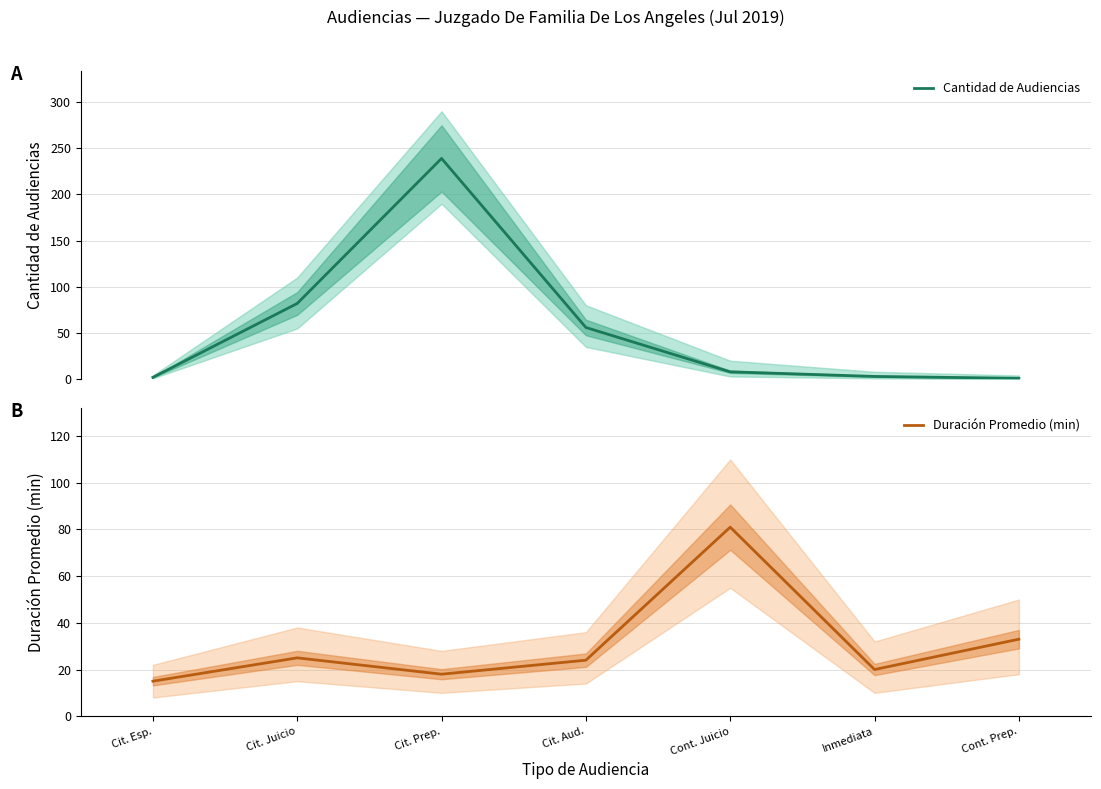

List the labels in order of Duración Promedio (min) value, largest first.

Cont. Juicio, Cont. Prep., Cit. Juicio, Cit. Aud., Inmediata, Cit. Prep., Cit. Esp.